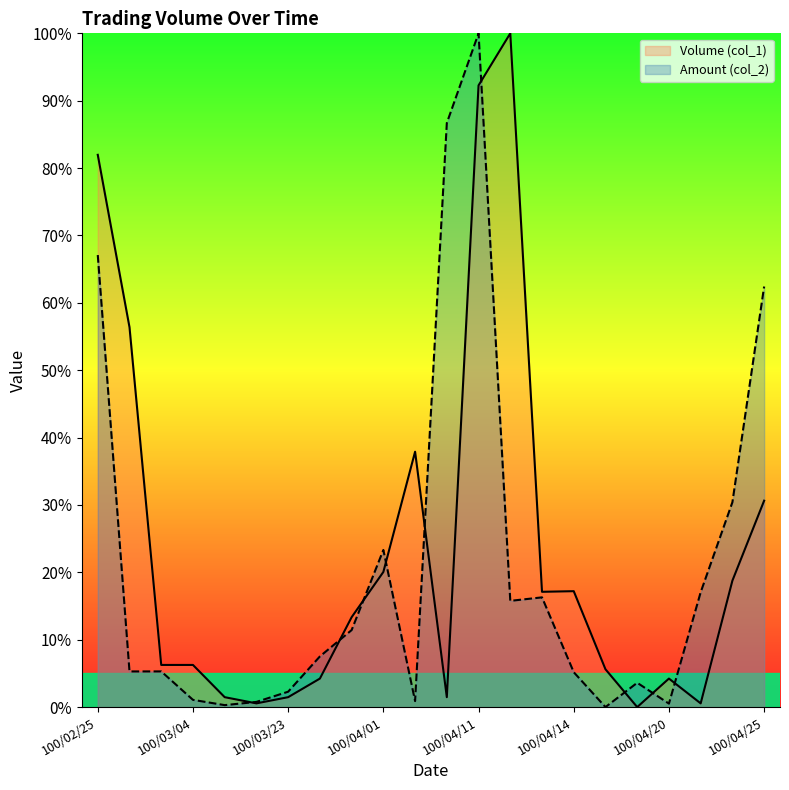

At 13, list the series in order from smallest to largest.

Amount (col_2)_line, Volume (col_1)_line